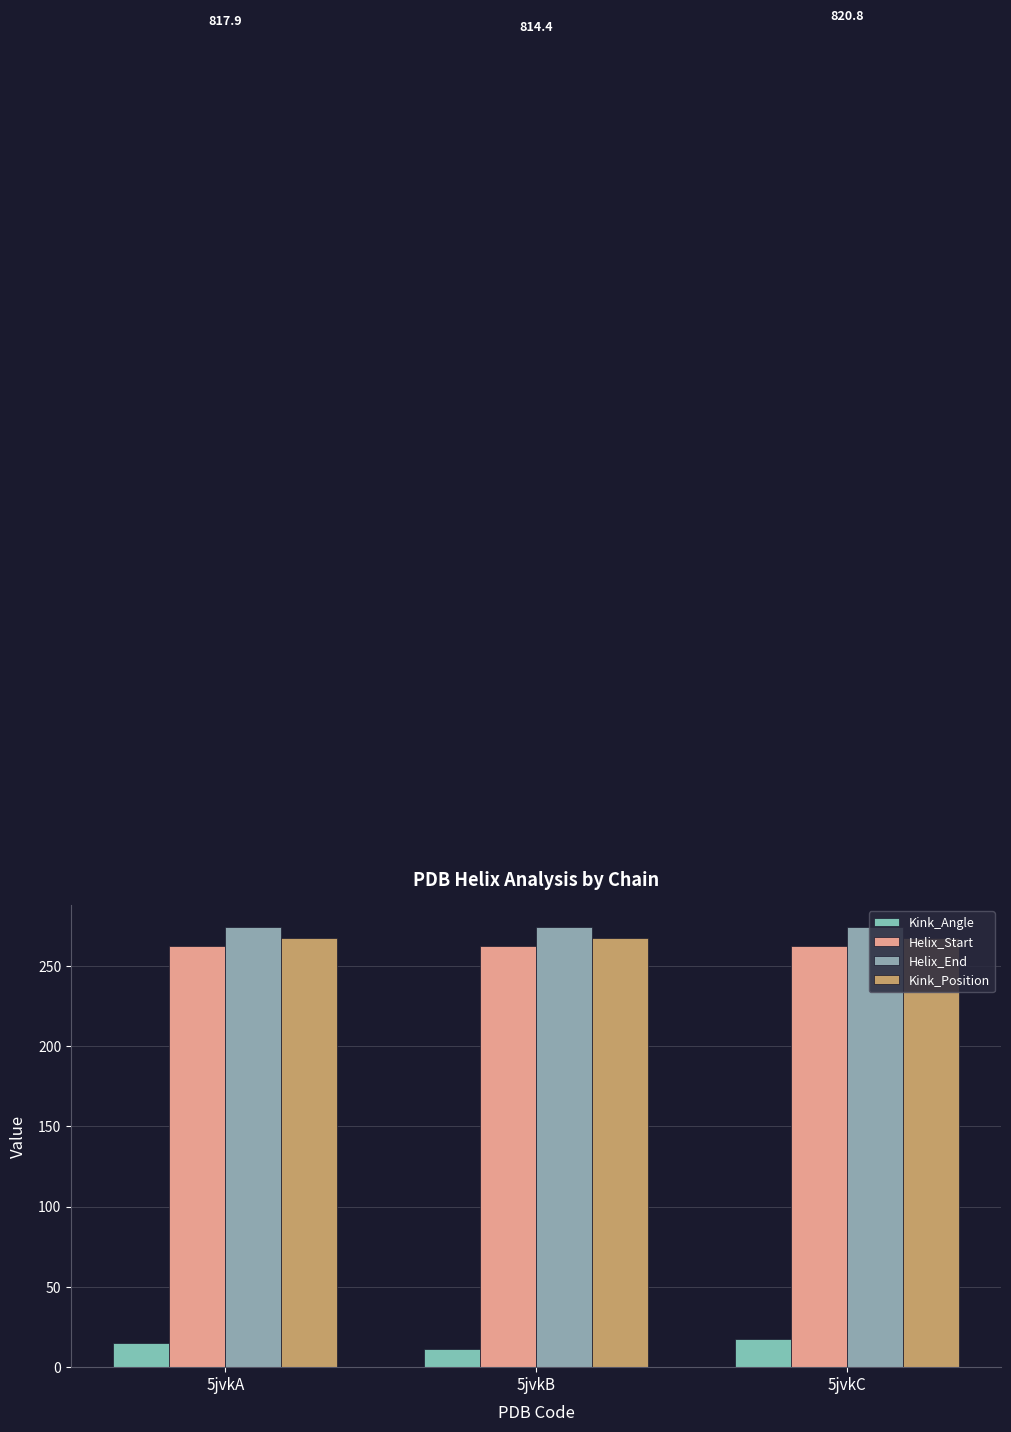

How many bars are there in each group?

4